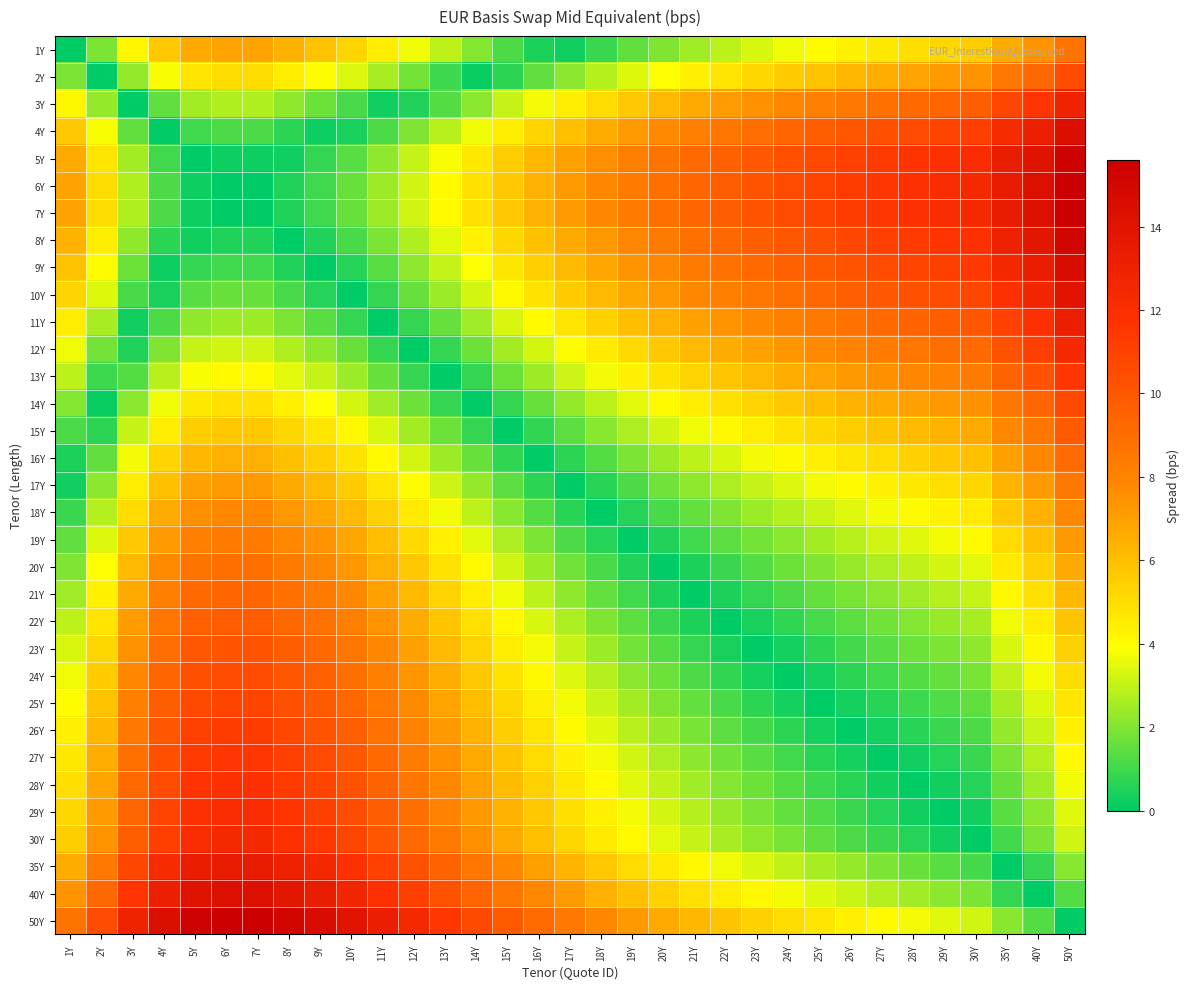

Reading right to left, list all the values displayed in this chart.

1Y: 50Y=8.7	40Y=7.4	35Y=6.6	30Y=5.5	29Y=5.2	28Y=4.9	27Y=4.6	26Y=4.3	25Y=4.0	24Y=3.7	23Y=3.3	22Y=2.9	21Y=2.5	20Y=2.0	19Y=1.5	18Y=0.9	17Y=0.3	16Y=0.4	15Y=1.2	14Y=2.0	13Y=2.9	12Y=3.7	11Y=4.5	10Y=5.3	9Y=5.9	8Y=6.4	7Y=6.9	6Y=6.9	5Y=6.7	4Y=5.7	3Y=4.2	2Y=1.9	1Y=0.0
2Y: 50Y=10.6	40Y=9.3	35Y=8.5	30Y=7.4	29Y=7.1	28Y=6.8	27Y=6.5	26Y=6.2	25Y=5.9	24Y=5.6	23Y=5.2	22Y=4.8	21Y=4.4	20Y=3.9	19Y=3.4	18Y=2.8	17Y=2.2	16Y=1.5	15Y=0.7	14Y=0.1	13Y=1.0	12Y=1.8	11Y=2.6	10Y=3.4	9Y=4.0	8Y=4.5	7Y=5.0	6Y=5.0	5Y=4.8	4Y=3.8	3Y=2.3	2Y=0.0	1Y=1.9
3Y: 50Y=12.9	40Y=11.6	35Y=10.8	30Y=9.7	29Y=9.4	28Y=9.1	27Y=8.8	26Y=8.5	25Y=8.2	24Y=7.9	23Y=7.5	22Y=7.1	21Y=6.7	20Y=6.2	19Y=5.7	18Y=5.1	17Y=4.5	16Y=3.8	15Y=3.0	14Y=2.2	13Y=1.3	12Y=0.5	11Y=0.3	10Y=1.1	9Y=1.7	8Y=2.2	7Y=2.7	6Y=2.7	5Y=2.5	4Y=1.5	3Y=0.0	2Y=2.3	1Y=4.2
4Y: 50Y=14.4	40Y=13.1	35Y=12.3	30Y=11.2	29Y=10.9	28Y=10.6	27Y=10.3	26Y=10.0	25Y=9.7	24Y=9.4	23Y=9.0	22Y=8.6	21Y=8.2	20Y=7.7	19Y=7.2	18Y=6.6	17Y=6.0	16Y=5.3	15Y=4.5	14Y=3.7	13Y=2.8	12Y=2.0	11Y=1.2	10Y=0.4	9Y=0.2	8Y=0.7	7Y=1.2	6Y=1.2	5Y=1.0	4Y=0.0	3Y=1.5	2Y=3.8	1Y=5.7
5Y: 50Y=15.4	40Y=14.1	35Y=13.3	30Y=12.2	29Y=11.9	28Y=11.6	27Y=11.3	26Y=11.0	25Y=10.7	24Y=10.4	23Y=10.0	22Y=9.6	21Y=9.2	20Y=8.7	19Y=8.2	18Y=7.6	17Y=7.0	16Y=6.3	15Y=5.5	14Y=4.7	13Y=3.8	12Y=3.0	11Y=2.2	10Y=1.4	9Y=0.8	8Y=0.3	7Y=0.2	6Y=0.2	5Y=0.0	4Y=1.0	3Y=2.5	2Y=4.8	1Y=6.7
6Y: 50Y=15.6	40Y=14.3	35Y=13.5	30Y=12.4	29Y=12.1	28Y=11.8	27Y=11.5	26Y=11.2	25Y=10.9	24Y=10.6	23Y=10.2	22Y=9.8	21Y=9.4	20Y=8.9	19Y=8.4	18Y=7.8	17Y=7.2	16Y=6.5	15Y=5.7	14Y=4.9	13Y=4.0	12Y=3.2	11Y=2.4	10Y=1.6	9Y=1.0	8Y=0.5	7Y=0.0	6Y=0.0	5Y=0.2	4Y=1.2	3Y=2.7	2Y=5.0	1Y=6.9
7Y: 50Y=15.6	40Y=14.3	35Y=13.5	30Y=12.4	29Y=12.1	28Y=11.8	27Y=11.5	26Y=11.2	25Y=10.9	24Y=10.6	23Y=10.2	22Y=9.8	21Y=9.4	20Y=8.9	19Y=8.4	18Y=7.8	17Y=7.2	16Y=6.5	15Y=5.7	14Y=4.9	13Y=4.0	12Y=3.2	11Y=2.4	10Y=1.6	9Y=1.0	8Y=0.5	7Y=0.0	6Y=0.0	5Y=0.2	4Y=1.2	3Y=2.7	2Y=5.0	1Y=6.9
8Y: 50Y=15.1	40Y=13.8	35Y=13.0	30Y=11.9	29Y=11.6	28Y=11.3	27Y=11.0	26Y=10.7	25Y=10.4	24Y=10.1	23Y=9.7	22Y=9.3	21Y=8.9	20Y=8.4	19Y=7.9	18Y=7.3	17Y=6.7	16Y=6.0	15Y=5.2	14Y=4.4	13Y=3.5	12Y=2.7	11Y=1.9	10Y=1.1	9Y=0.5	8Y=0.0	7Y=0.5	6Y=0.5	5Y=0.3	4Y=0.7	3Y=2.2	2Y=4.5	1Y=6.4
9Y: 50Y=14.6	40Y=13.3	35Y=12.5	30Y=11.4	29Y=11.1	28Y=10.8	27Y=10.5	26Y=10.2	25Y=9.9	24Y=9.6	23Y=9.2	22Y=8.8	21Y=8.4	20Y=7.9	19Y=7.4	18Y=6.8	17Y=6.2	16Y=5.5	15Y=4.7	14Y=3.9	13Y=3.0	12Y=2.2	11Y=1.4	10Y=0.6	9Y=0.0	8Y=0.5	7Y=1.0	6Y=1.0	5Y=0.8	4Y=0.2	3Y=1.7	2Y=4.0	1Y=5.9
10Y: 50Y=14.0	40Y=12.7	35Y=11.9	30Y=10.8	29Y=10.5	28Y=10.2	27Y=9.9	26Y=9.6	25Y=9.3	24Y=9.0	23Y=8.6	22Y=8.2	21Y=7.8	20Y=7.3	19Y=6.8	18Y=6.2	17Y=5.6	16Y=4.9	15Y=4.1	14Y=3.3	13Y=2.4	12Y=1.6	11Y=0.8	10Y=0.0	9Y=0.6	8Y=1.1	7Y=1.6	6Y=1.6	5Y=1.4	4Y=0.4	3Y=1.1	2Y=3.4	1Y=5.3
11Y: 50Y=13.2	40Y=11.9	35Y=11.1	30Y=10.0	29Y=9.7	28Y=9.4	27Y=9.1	26Y=8.8	25Y=8.5	24Y=8.2	23Y=7.8	22Y=7.4	21Y=7.0	20Y=6.5	19Y=6.0	18Y=5.4	17Y=4.8	16Y=4.1	15Y=3.3	14Y=2.5	13Y=1.6	12Y=0.8	11Y=0.0	10Y=0.8	9Y=1.4	8Y=1.9	7Y=2.4	6Y=2.4	5Y=2.2	4Y=1.2	3Y=0.3	2Y=2.6	1Y=4.5
12Y: 50Y=12.4	40Y=11.1	35Y=10.3	30Y=9.2	29Y=8.9	28Y=8.6	27Y=8.3	26Y=8.0	25Y=7.7	24Y=7.4	23Y=7.0	22Y=6.6	21Y=6.2	20Y=5.7	19Y=5.2	18Y=4.6	17Y=4.0	16Y=3.3	15Y=2.5	14Y=1.7	13Y=0.8	12Y=0.0	11Y=0.8	10Y=1.6	9Y=2.2	8Y=2.7	7Y=3.2	6Y=3.2	5Y=3.0	4Y=2.0	3Y=0.5	2Y=1.8	1Y=3.7
13Y: 50Y=11.6	40Y=10.3	35Y=9.5	30Y=8.4	29Y=8.1	28Y=7.8	27Y=7.5	26Y=7.2	25Y=6.9	24Y=6.5	23Y=6.2	22Y=5.8	21Y=5.3	20Y=4.9	19Y=4.3	18Y=3.8	17Y=3.1	16Y=2.4	15Y=1.7	14Y=0.8	13Y=0.0	12Y=0.8	11Y=1.6	10Y=2.4	9Y=3.0	8Y=3.5	7Y=4.0	6Y=4.0	5Y=3.8	4Y=2.8	3Y=1.3	2Y=1.0	1Y=2.9
14Y: 50Y=10.7	40Y=9.4	35Y=8.6	30Y=7.5	29Y=7.3	28Y=7.0	27Y=6.7	26Y=6.4	25Y=6.0	24Y=5.7	23Y=5.3	22Y=4.9	21Y=4.5	20Y=4.0	19Y=3.5	18Y=2.9	17Y=2.3	16Y=1.6	15Y=0.8	14Y=0.0	13Y=0.8	12Y=1.7	11Y=2.5	10Y=3.3	9Y=3.9	8Y=4.4	7Y=4.9	6Y=4.9	5Y=4.7	4Y=3.7	3Y=2.2	2Y=0.1	1Y=2.0
15Y: 50Y=9.9	40Y=8.6	35Y=7.8	30Y=6.7	29Y=6.4	28Y=6.1	27Y=5.8	26Y=5.5	25Y=5.2	24Y=4.9	23Y=4.5	22Y=4.1	21Y=3.7	20Y=3.2	19Y=2.7	18Y=2.1	17Y=1.5	16Y=0.8	15Y=0.0	14Y=0.8	13Y=1.7	12Y=2.5	11Y=3.3	10Y=4.1	9Y=4.7	8Y=5.2	7Y=5.7	6Y=5.7	5Y=5.5	4Y=4.5	3Y=3.0	2Y=0.7	1Y=1.2
16Y: 50Y=9.1	40Y=7.8	35Y=7.0	30Y=5.9	29Y=5.7	28Y=5.4	27Y=5.1	26Y=4.8	25Y=4.4	24Y=4.1	23Y=3.7	22Y=3.3	21Y=2.9	20Y=2.4	19Y=1.9	18Y=1.3	17Y=0.7	16Y=0.0	15Y=0.8	14Y=1.6	13Y=2.4	12Y=3.3	11Y=4.1	10Y=4.9	9Y=5.5	8Y=6.0	7Y=6.5	6Y=6.5	5Y=6.3	4Y=5.3	3Y=3.8	2Y=1.5	1Y=0.4
17Y: 50Y=8.4	40Y=7.1	35Y=6.3	30Y=5.2	29Y=5.0	28Y=4.7	27Y=4.4	26Y=4.1	25Y=3.7	24Y=3.4	23Y=3.0	22Y=2.6	21Y=2.2	20Y=1.7	19Y=1.2	18Y=0.6	17Y=0.0	16Y=0.7	15Y=1.5	14Y=2.3	13Y=3.1	12Y=4.0	11Y=4.8	10Y=5.6	9Y=6.2	8Y=6.7	7Y=7.2	6Y=7.2	5Y=7.0	4Y=6.0	3Y=4.5	2Y=2.2	1Y=0.3
18Y: 50Y=7.8	40Y=6.5	35Y=5.7	30Y=4.6	29Y=4.3	28Y=4.0	27Y=3.7	26Y=3.4	25Y=3.1	24Y=2.8	23Y=2.4	22Y=2.0	21Y=1.6	20Y=1.1	19Y=0.6	18Y=0.0	17Y=0.6	16Y=1.3	15Y=2.1	14Y=2.9	13Y=3.8	12Y=4.6	11Y=5.4	10Y=6.2	9Y=6.8	8Y=7.3	7Y=7.8	6Y=7.8	5Y=7.6	4Y=6.6	3Y=5.1	2Y=2.8	1Y=0.9
19Y: 50Y=7.2	40Y=5.9	35Y=5.1	30Y=4.0	29Y=3.8	28Y=3.5	27Y=3.2	26Y=2.9	25Y=2.5	24Y=2.2	23Y=1.8	22Y=1.4	21Y=1.0	20Y=0.5	19Y=0.0	18Y=0.6	17Y=1.2	16Y=1.9	15Y=2.7	14Y=3.5	13Y=4.3	12Y=5.2	11Y=6.0	10Y=6.8	9Y=7.4	8Y=7.9	7Y=8.4	6Y=8.4	5Y=8.2	4Y=7.2	3Y=5.7	2Y=3.4	1Y=1.5
20Y: 50Y=6.7	40Y=5.4	35Y=4.6	30Y=3.5	29Y=3.2	28Y=2.9	27Y=2.6	26Y=2.3	25Y=2.0	24Y=1.7	23Y=1.3	22Y=0.9	21Y=0.5	20Y=0.0	19Y=0.5	18Y=1.1	17Y=1.7	16Y=2.4	15Y=3.2	14Y=4.0	13Y=4.9	12Y=5.7	11Y=6.5	10Y=7.3	9Y=7.9	8Y=8.4	7Y=8.9	6Y=8.9	5Y=8.7	4Y=7.7	3Y=6.2	2Y=3.9	1Y=2.0
21Y: 50Y=6.2	40Y=4.9	35Y=4.1	30Y=3.0	29Y=2.8	28Y=2.5	27Y=2.2	26Y=1.9	25Y=1.5	24Y=1.2	23Y=0.8	22Y=0.4	21Y=0.0	20Y=0.5	19Y=1.0	18Y=1.6	17Y=2.2	16Y=2.9	15Y=3.7	14Y=4.5	13Y=5.3	12Y=6.2	11Y=7.0	10Y=7.8	9Y=8.4	8Y=8.9	7Y=9.4	6Y=9.4	5Y=9.2	4Y=8.2	3Y=6.7	2Y=4.4	1Y=2.5
22Y: 50Y=5.8	40Y=4.5	35Y=3.7	30Y=2.6	29Y=2.3	28Y=2.0	27Y=1.7	26Y=1.4	25Y=1.1	24Y=0.8	23Y=0.4	22Y=0.0	21Y=0.4	20Y=0.9	19Y=1.4	18Y=2.0	17Y=2.6	16Y=3.3	15Y=4.1	14Y=4.9	13Y=5.8	12Y=6.6	11Y=7.4	10Y=8.2	9Y=8.8	8Y=9.3	7Y=9.8	6Y=9.8	5Y=9.6	4Y=8.6	3Y=7.1	2Y=4.8	1Y=2.9
23Y: 50Y=5.4	40Y=4.1	35Y=3.3	30Y=2.2	29Y=1.9	28Y=1.7	27Y=1.4	26Y=1.0	25Y=0.7	24Y=0.4	23Y=0.0	22Y=0.4	21Y=0.8	20Y=1.3	19Y=1.8	18Y=2.4	17Y=3.0	16Y=3.7	15Y=4.5	14Y=5.3	13Y=6.2	12Y=7.0	11Y=7.8	10Y=8.6	9Y=9.2	8Y=9.7	7Y=10.2	6Y=10.2	5Y=10.0	4Y=9.0	3Y=7.5	2Y=5.2	1Y=3.3
24Y: 50Y=5.0	40Y=3.7	35Y=2.9	30Y=1.8	29Y=1.6	28Y=1.3	27Y=1.0	26Y=0.7	25Y=0.3	24Y=0.0	23Y=0.4	22Y=0.8	21Y=1.2	20Y=1.7	19Y=2.2	18Y=2.8	17Y=3.4	16Y=4.1	15Y=4.9	14Y=5.7	13Y=6.5	12Y=7.4	11Y=8.2	10Y=9.0	9Y=9.6	8Y=10.1	7Y=10.6	6Y=10.6	5Y=10.4	4Y=9.4	3Y=7.9	2Y=5.6	1Y=3.7
25Y: 50Y=4.7	40Y=3.4	35Y=2.6	30Y=1.5	29Y=1.2	28Y=0.9	27Y=0.6	26Y=0.3	25Y=0.0	24Y=0.3	23Y=0.7	22Y=1.1	21Y=1.5	20Y=2.0	19Y=2.5	18Y=3.1	17Y=3.7	16Y=4.4	15Y=5.2	14Y=6.0	13Y=6.9	12Y=7.7	11Y=8.5	10Y=9.3	9Y=9.9	8Y=10.4	7Y=10.9	6Y=10.9	5Y=10.7	4Y=9.7	3Y=8.2	2Y=5.9	1Y=4.0
26Y: 50Y=4.4	40Y=3.1	35Y=2.3	30Y=1.2	29Y=0.9	28Y=0.6	27Y=0.3	26Y=0.0	25Y=0.3	24Y=0.7	23Y=1.0	22Y=1.4	21Y=1.9	20Y=2.3	19Y=2.9	18Y=3.4	17Y=4.1	16Y=4.8	15Y=5.5	14Y=6.4	13Y=7.2	12Y=8.0	11Y=8.8	10Y=9.6	9Y=10.2	8Y=10.7	7Y=11.2	6Y=11.2	5Y=11.0	4Y=10.0	3Y=8.5	2Y=6.2	1Y=4.3
27Y: 50Y=4.1	40Y=2.8	35Y=1.9	30Y=0.9	29Y=0.6	28Y=0.3	27Y=0.0	26Y=0.3	25Y=0.6	24Y=1.0	23Y=1.4	22Y=1.7	21Y=2.2	20Y=2.6	19Y=3.2	18Y=3.7	17Y=4.4	16Y=5.1	15Y=5.8	14Y=6.7	13Y=7.5	12Y=8.3	11Y=9.1	10Y=9.9	9Y=10.5	8Y=11.0	7Y=11.5	6Y=11.5	5Y=11.3	4Y=10.3	3Y=8.8	2Y=6.5	1Y=4.6
28Y: 50Y=3.8	40Y=2.5	35Y=1.6	30Y=0.6	29Y=0.3	28Y=0.0	27Y=0.3	26Y=0.6	25Y=0.9	24Y=1.3	23Y=1.7	22Y=2.0	21Y=2.5	20Y=2.9	19Y=3.5	18Y=4.0	17Y=4.7	16Y=5.4	15Y=6.1	14Y=7.0	13Y=7.8	12Y=8.6	11Y=9.4	10Y=10.2	9Y=10.8	8Y=11.3	7Y=11.8	6Y=11.8	5Y=11.6	4Y=10.6	3Y=9.1	2Y=6.8	1Y=4.9
29Y: 50Y=3.5	40Y=2.2	35Y=1.4	30Y=0.3	29Y=0.0	28Y=0.3	27Y=0.6	26Y=0.9	25Y=1.2	24Y=1.6	23Y=1.9	22Y=2.3	21Y=2.8	20Y=3.2	19Y=3.8	18Y=4.3	17Y=5.0	16Y=5.7	15Y=6.4	14Y=7.3	13Y=8.1	12Y=8.9	11Y=9.7	10Y=10.5	9Y=11.1	8Y=11.6	7Y=12.1	6Y=12.1	5Y=11.9	4Y=10.9	3Y=9.4	2Y=7.1	1Y=5.2
30Y: 50Y=3.2	40Y=1.9	35Y=1.1	30Y=0.0	29Y=0.3	28Y=0.6	27Y=0.9	26Y=1.2	25Y=1.5	24Y=1.8	23Y=2.2	22Y=2.6	21Y=3.0	20Y=3.5	19Y=4.0	18Y=4.6	17Y=5.2	16Y=5.9	15Y=6.7	14Y=7.5	13Y=8.4	12Y=9.2	11Y=10.0	10Y=10.8	9Y=11.4	8Y=11.9	7Y=12.4	6Y=12.4	5Y=12.2	4Y=11.2	3Y=9.7	2Y=7.4	1Y=5.5
35Y: 50Y=2.1	40Y=0.8	35Y=0.0	30Y=1.1	29Y=1.4	28Y=1.6	27Y=1.9	26Y=2.3	25Y=2.6	24Y=2.9	23Y=3.3	22Y=3.7	21Y=4.1	20Y=4.6	19Y=5.1	18Y=5.7	17Y=6.3	16Y=7.0	15Y=7.8	14Y=8.6	13Y=9.5	12Y=10.3	11Y=11.1	10Y=11.9	9Y=12.5	8Y=13.0	7Y=13.5	6Y=13.5	5Y=13.3	4Y=12.3	3Y=10.8	2Y=8.5	1Y=6.6
40Y: 50Y=1.3	40Y=0.0	35Y=0.8	30Y=1.9	29Y=2.2	28Y=2.5	27Y=2.8	26Y=3.1	25Y=3.4	24Y=3.7	23Y=4.1	22Y=4.5	21Y=4.9	20Y=5.4	19Y=5.9	18Y=6.5	17Y=7.1	16Y=7.8	15Y=8.6	14Y=9.4	13Y=10.3	12Y=11.1	11Y=11.9	10Y=12.7	9Y=13.3	8Y=13.8	7Y=14.3	6Y=14.3	5Y=14.1	4Y=13.1	3Y=11.6	2Y=9.3	1Y=7.4
50Y: 50Y=0.0	40Y=1.3	35Y=2.1	30Y=3.2	29Y=3.5	28Y=3.8	27Y=4.1	26Y=4.4	25Y=4.7	24Y=5.0	23Y=5.4	22Y=5.8	21Y=6.2	20Y=6.7	19Y=7.2	18Y=7.8	17Y=8.4	16Y=9.1	15Y=9.9	14Y=10.7	13Y=11.6	12Y=12.4	11Y=13.2	10Y=14.0	9Y=14.6	8Y=15.1	7Y=15.6	6Y=15.6	5Y=15.4	4Y=14.4	3Y=12.9	2Y=10.6	1Y=8.7